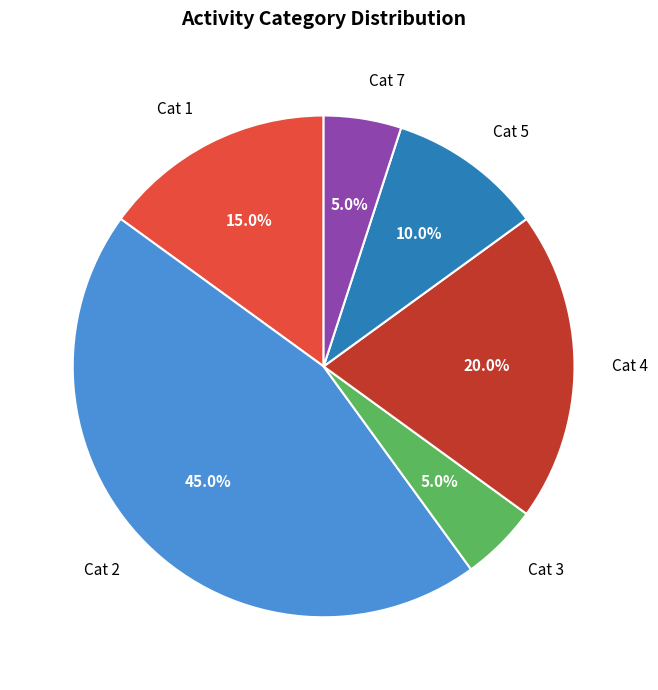

Which has a higher value, Cat 4 or Cat 3?

Cat 4